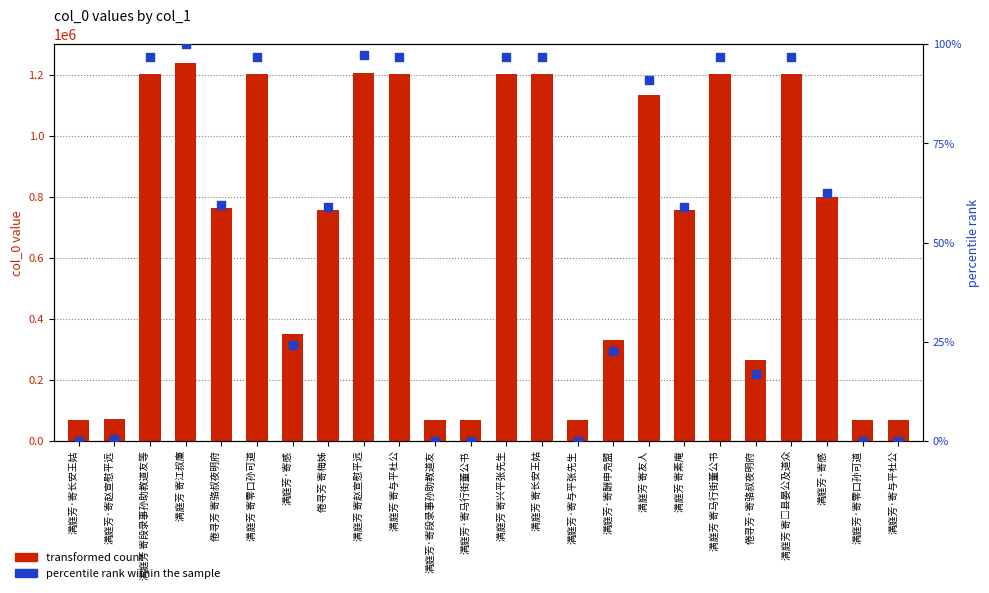

Is the value of percentile rank within the sample at 满庭芳 寄友人 greater than the value of transformed count at 满庭芳 寄□县晏公及道众?

No